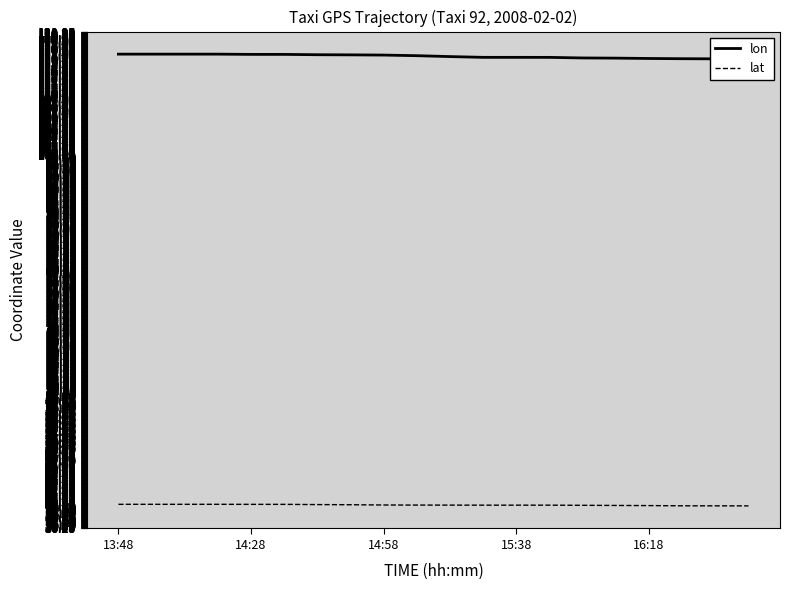

What is the maximum value for lat?

40.2